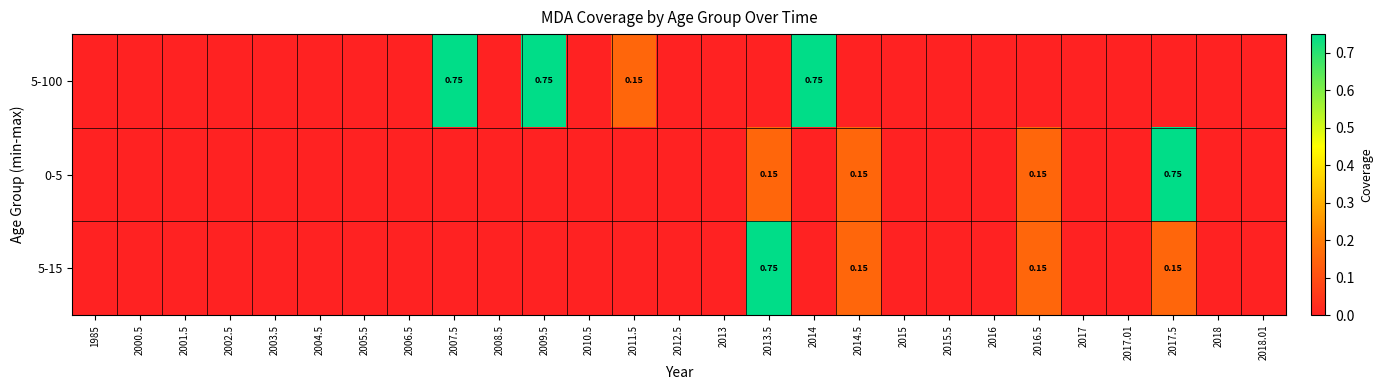

At which category does the chart reach its peak across all series?

2007.5